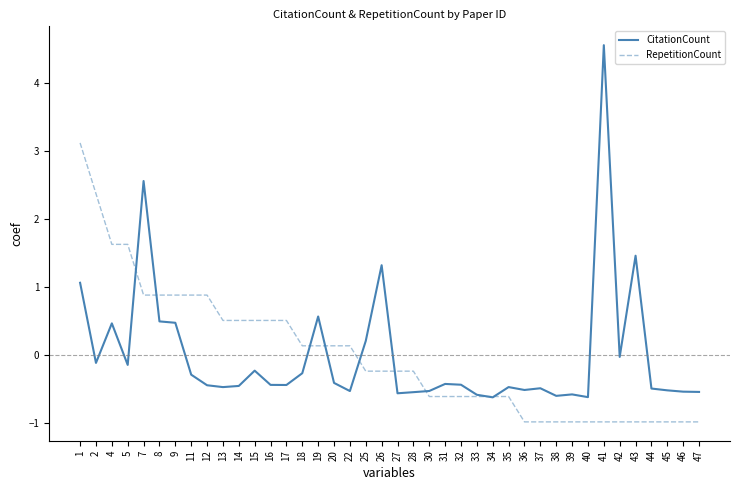

The value of CitationCount at 27 is -0.6. True or false?

True